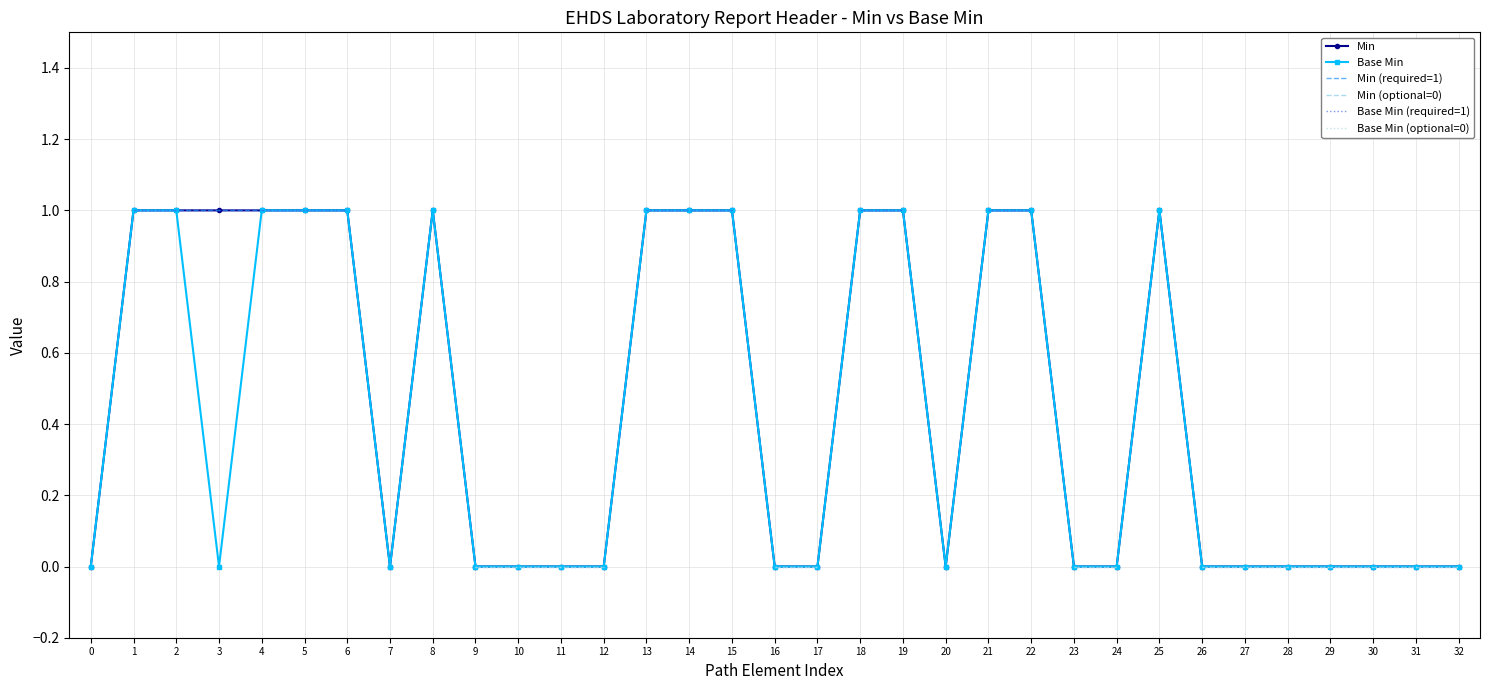

Is this an area chart (filled region under the line)?

No